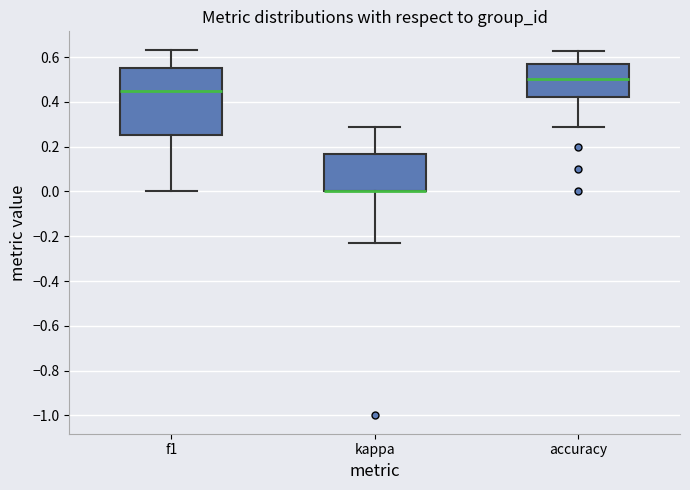

Reading left to right, read every box against the y-axis: the position of its median line, the range the box covers, and the ends of its whiskers. The values are not printed on the chart, so give them approximately, as read against the axis.

f1: median 0.44, box 0.26 to 0.56, whiskers 0.00 to 0.64
kappa: median 0.00 (drawn on the box's lower edge), box 0.00 to 0.16, whiskers -0.24 to 0.28
accuracy: median 0.50, box 0.42 to 0.56, whiskers 0.28 to 0.62